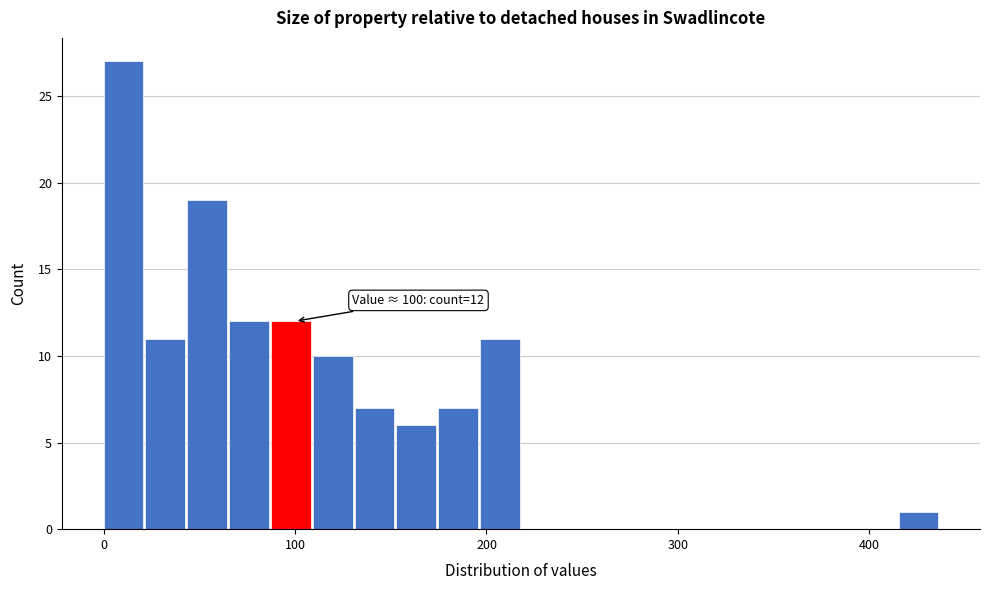

Around what value on the x-axis is the tallest bar? Give the approximate position of its centre, as read against the axis.

10